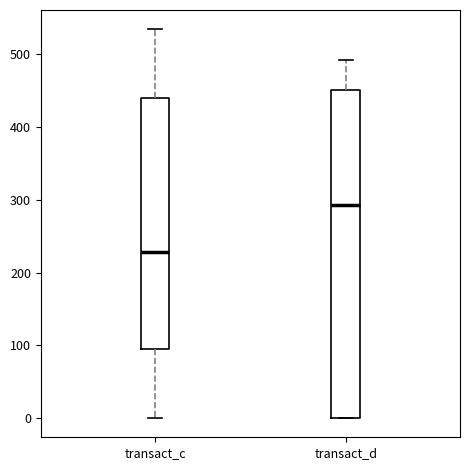

Which box's median line is the lowest?

transact_c